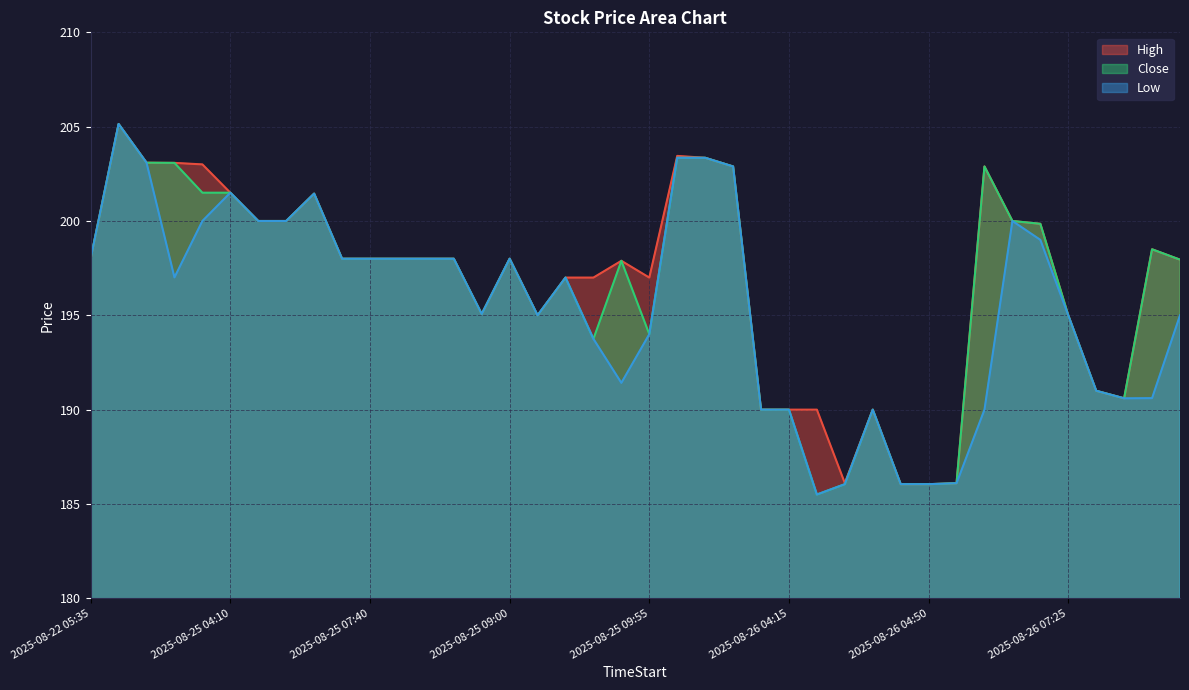

True or false: Low and High intersect in this chart.

False